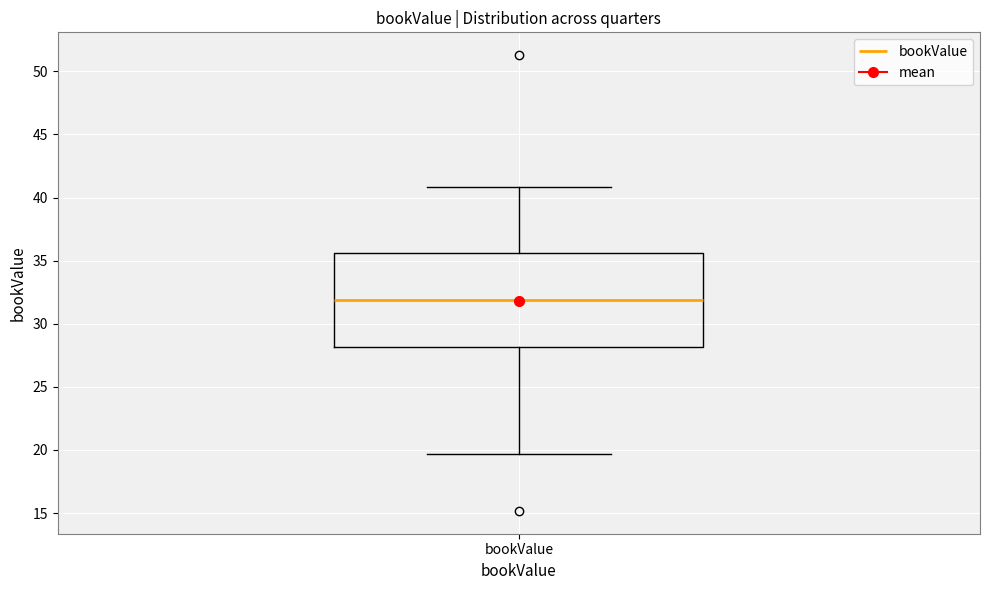

Where is the upper edge of the box for bookValue on the y-axis? The values are not printed on the chart, so give them approximately, as read against the axis.

35.5